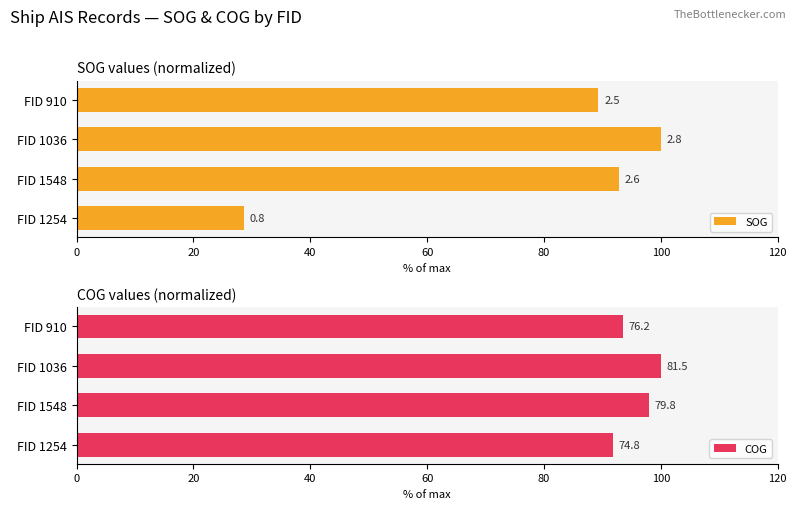

How many distinct data groups are displayed?

2